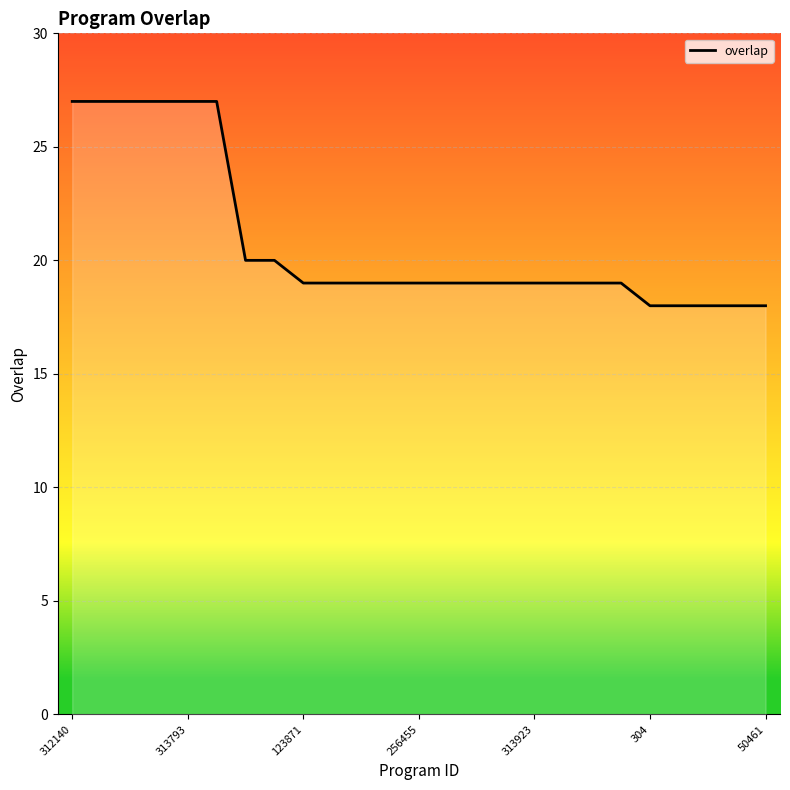

What is the greatest value displayed?

27